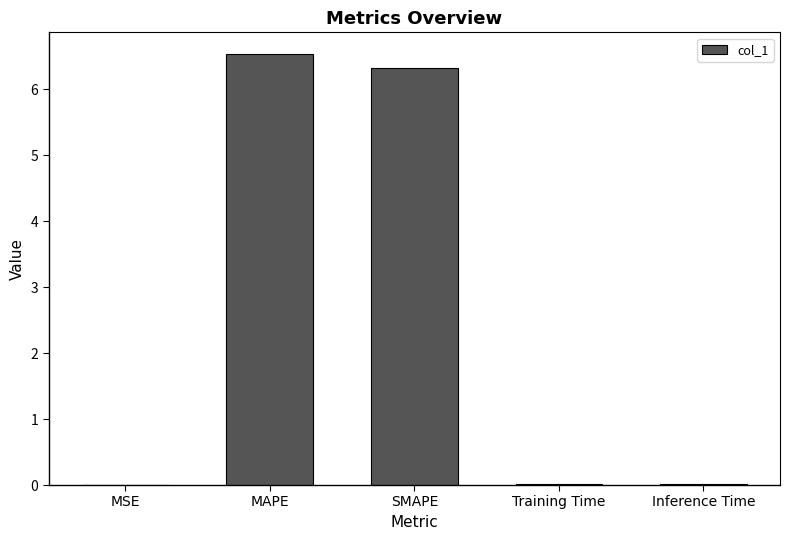

The chart shows a value of 0.0 at MSE. True or false?

True